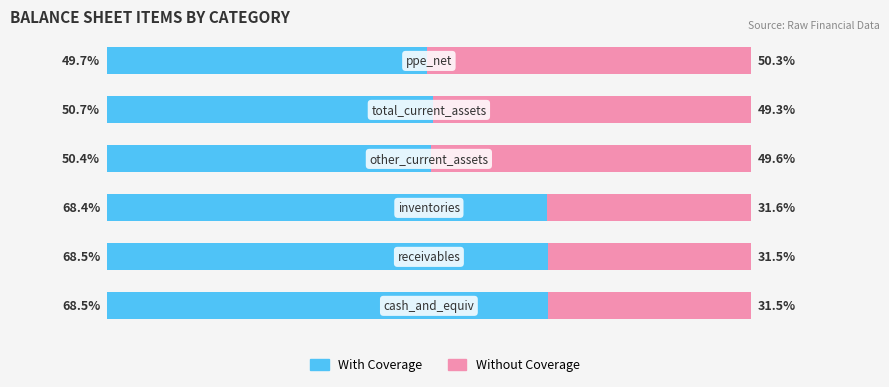

Rank the series by their maximum value, from highest to lowest.

With Coverage, Without Coverage